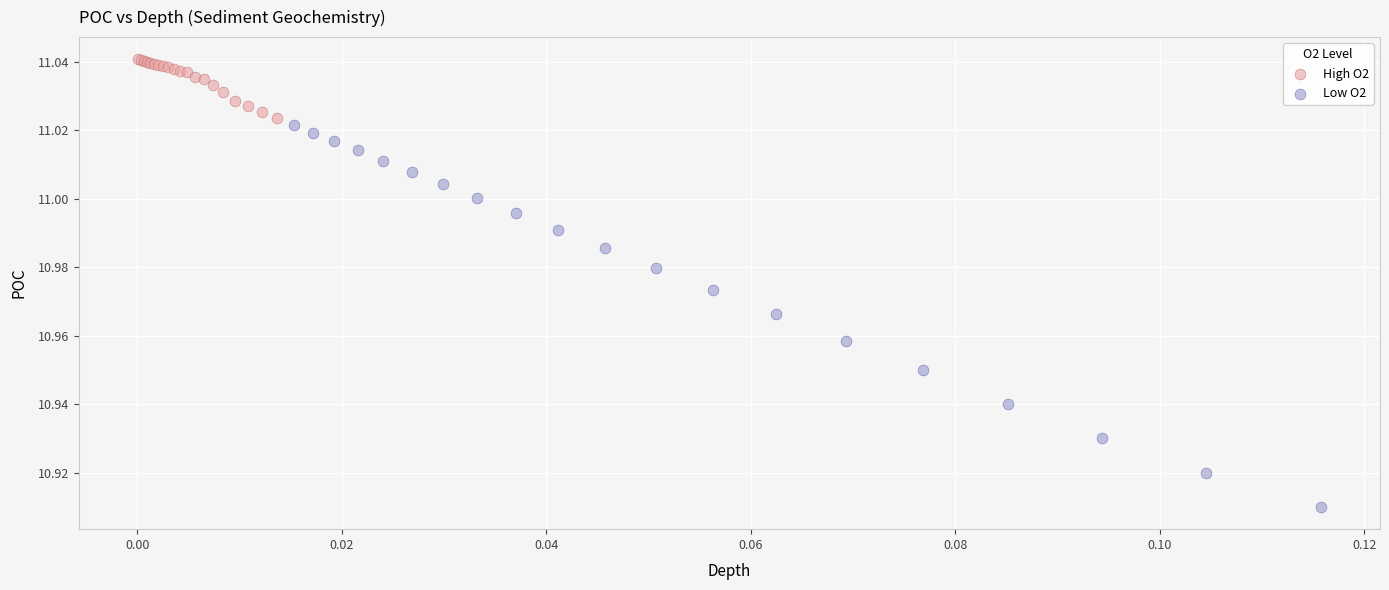

Which series has the widest spread of Y values?

Low O2